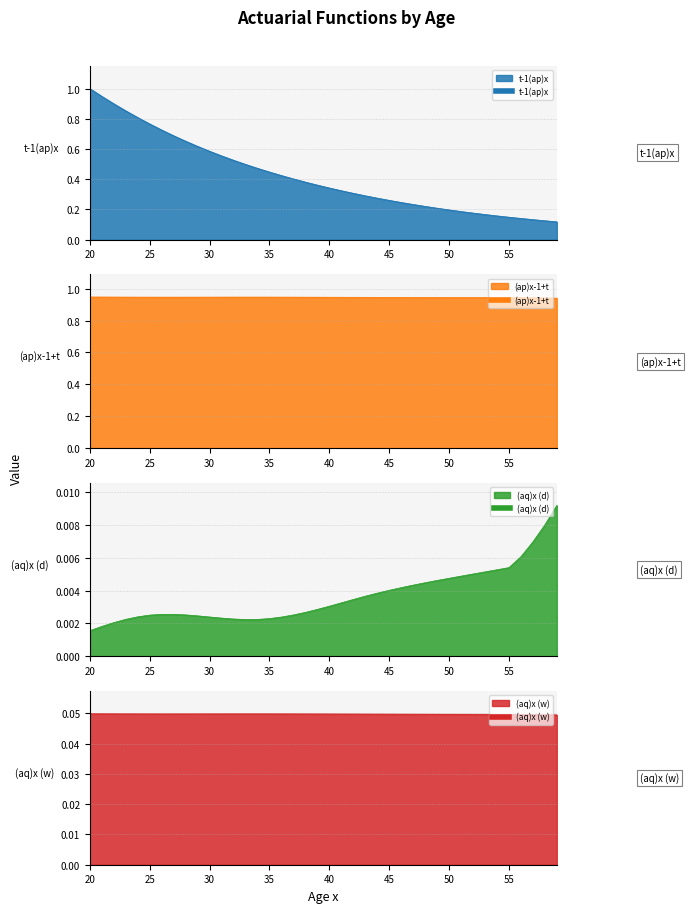

How many lines are shown in the chart?

4